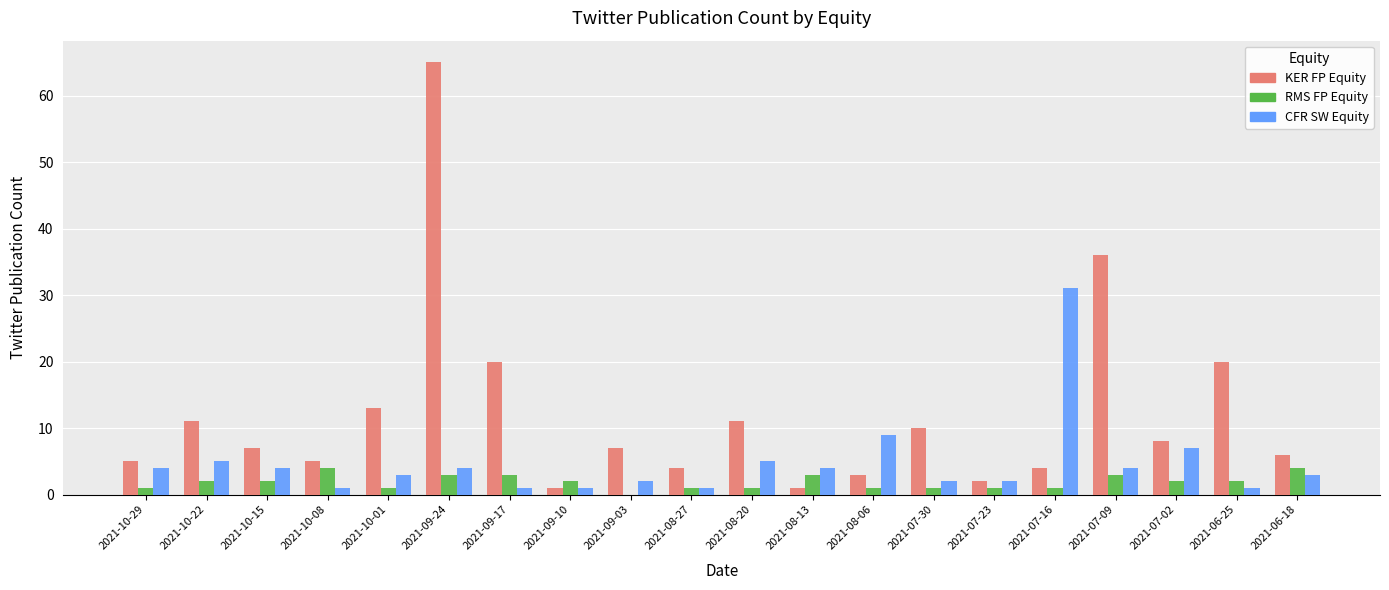

Reading left to right, extract all data points from this chart.

KER FP Equity: 2021-10-29=5	2021-10-22=11	2021-10-15=7	2021-10-08=5	2021-10-01=13	2021-09-24=65	2021-09-17=20	2021-09-10=1	2021-09-03=7	2021-08-27=4	2021-08-20=11	2021-08-13=1	2021-08-06=3	2021-07-30=10	2021-07-23=2	2021-07-16=4	2021-07-09=36	2021-07-02=8	2021-06-25=20	2021-06-18=6
RMS FP Equity: 2021-10-29=1	2021-10-22=2	2021-10-15=2	2021-10-08=4	2021-10-01=1	2021-09-24=3	2021-09-17=3	2021-09-10=2	2021-09-03=0	2021-08-27=1	2021-08-20=1	2021-08-13=3	2021-08-06=1	2021-07-30=1	2021-07-23=1	2021-07-16=1	2021-07-09=3	2021-07-02=2	2021-06-25=2	2021-06-18=4
CFR SW Equity: 2021-10-29=4	2021-10-22=5	2021-10-15=4	2021-10-08=1	2021-10-01=3	2021-09-24=4	2021-09-17=1	2021-09-10=1	2021-09-03=2	2021-08-27=1	2021-08-20=5	2021-08-13=4	2021-08-06=9	2021-07-30=2	2021-07-23=2	2021-07-16=31	2021-07-09=4	2021-07-02=7	2021-06-25=1	2021-06-18=3